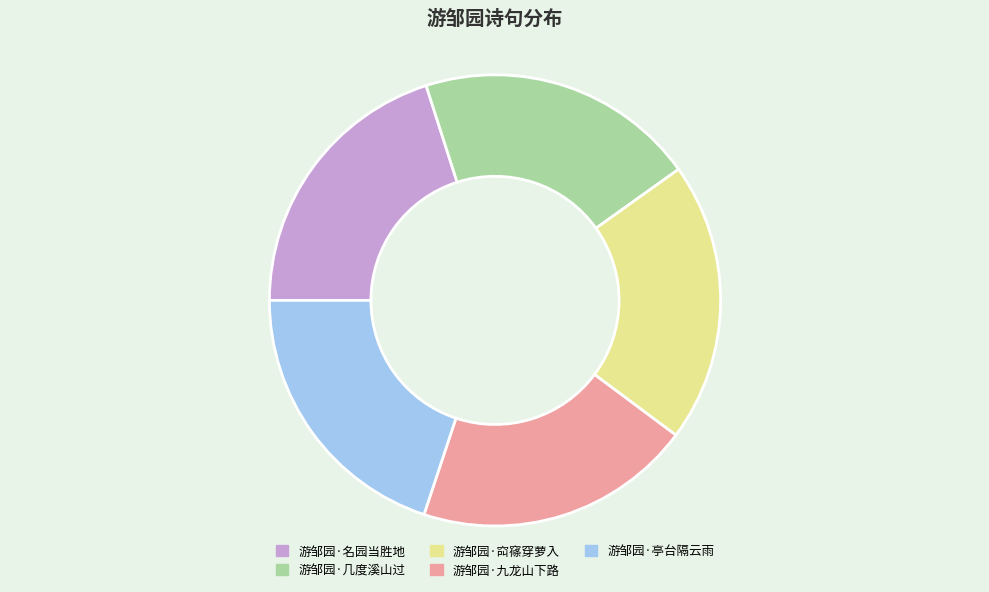

True or false: 游邹园·几度溪山过 accounts for 14% of the total.

False